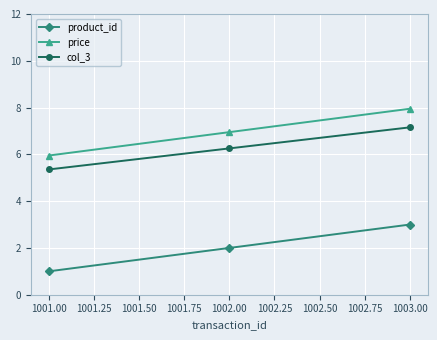

Reading right to left, list all the values displayed in this chart.

product_id: 1003.00=3.0	1002.00=2.0	1001.00=1.0
price: 1003.00=8.0	1002.00=7.0	1001.00=6.0
col_3: 1003.00=7.2	1002.00=6.3	1001.00=5.4